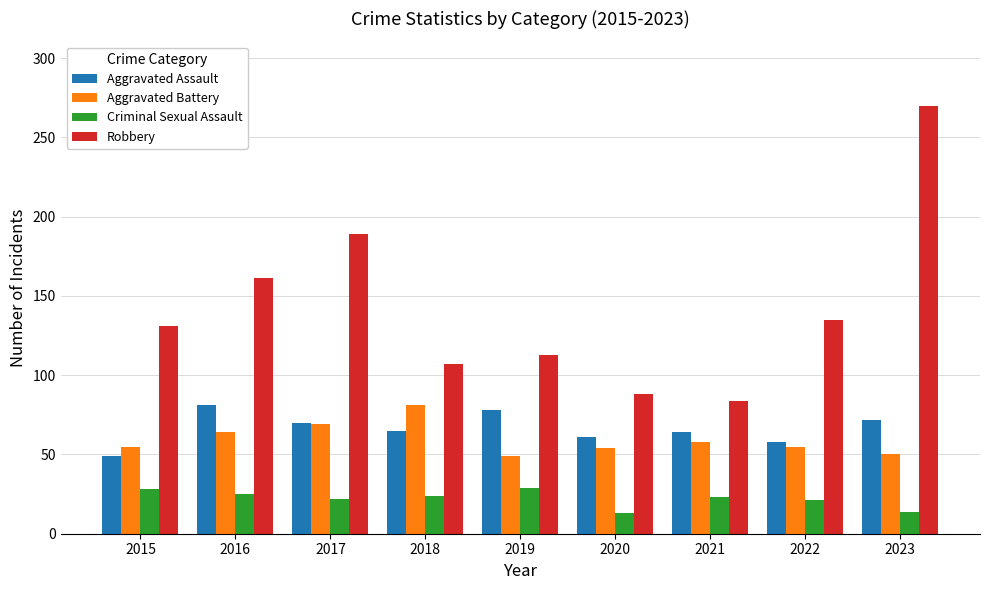

What is the difference between the highest and lowest values at 2016?

136